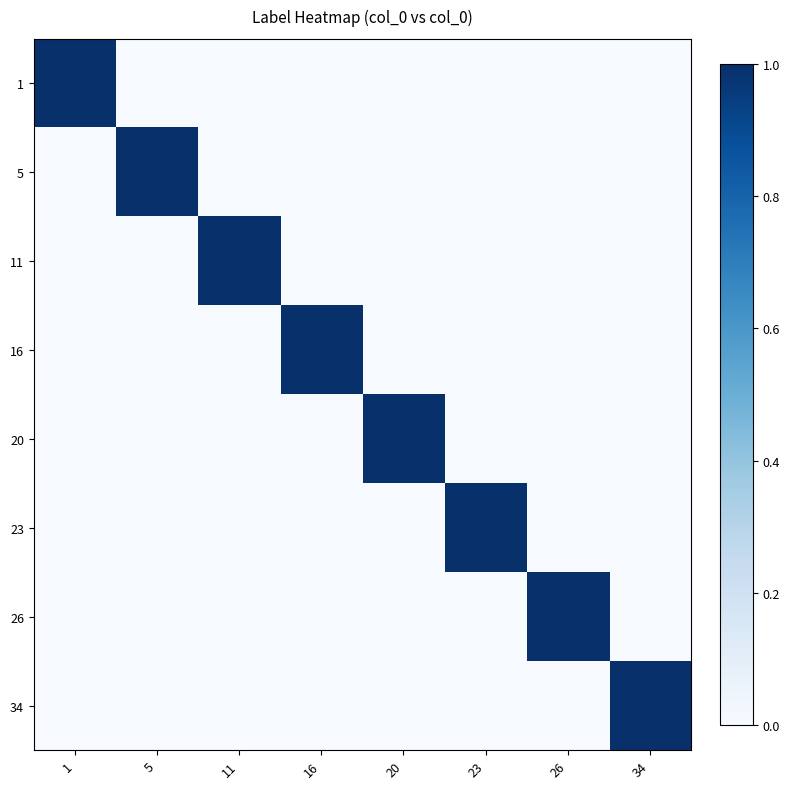

Reading right to left, what are all the values shown in this chart?

1: 34=0	26=0	23=0	20=0	16=0	11=0	5=0	1=1
5: 34=0	26=0	23=0	20=0	16=0	11=0	5=1	1=0
11: 34=0	26=0	23=0	20=0	16=0	11=1	5=0	1=0
16: 34=0	26=0	23=0	20=0	16=1	11=0	5=0	1=0
20: 34=0	26=0	23=0	20=1	16=0	11=0	5=0	1=0
23: 34=0	26=0	23=1	20=0	16=0	11=0	5=0	1=0
26: 34=0	26=1	23=0	20=0	16=0	11=0	5=0	1=0
34: 34=1	26=0	23=0	20=0	16=0	11=0	5=0	1=0